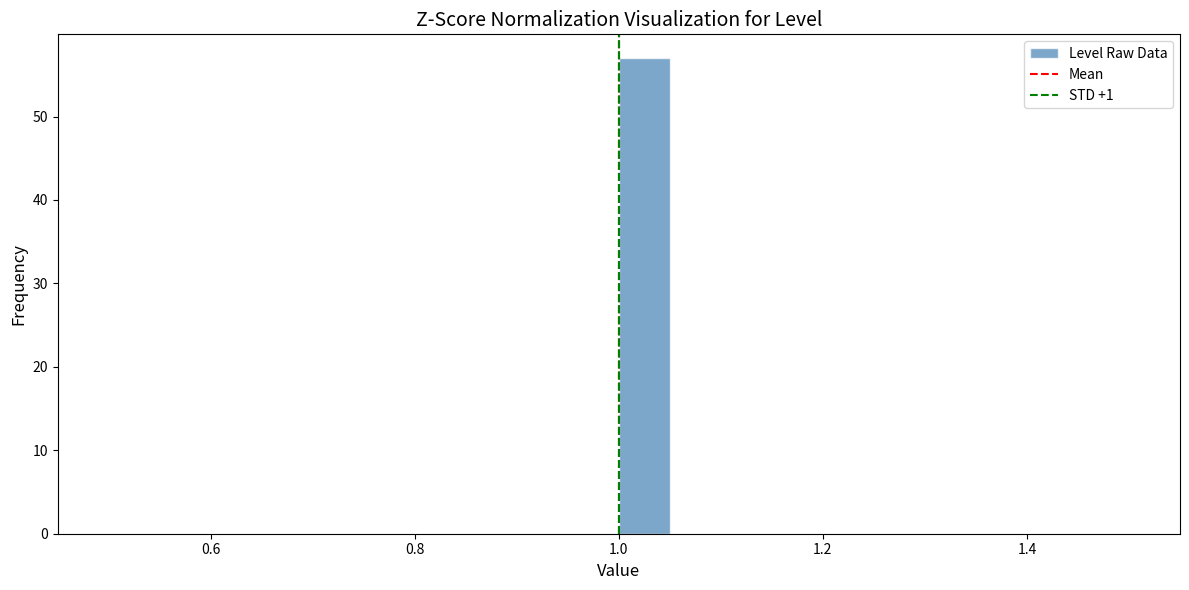

Read against the x-axis, roughly where is the centre of the tallest bar?

1.02